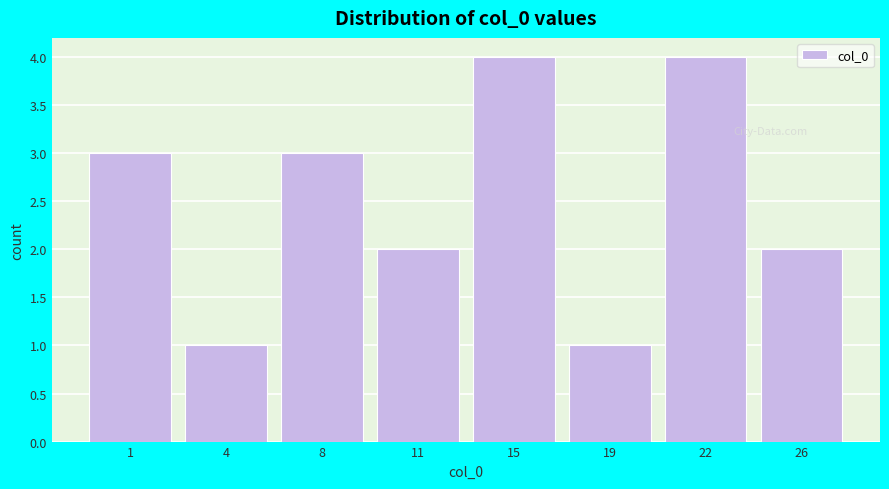

Reading left to right, transcribe all the data shown in this chart.

3	1	3	2	4	1	4	2